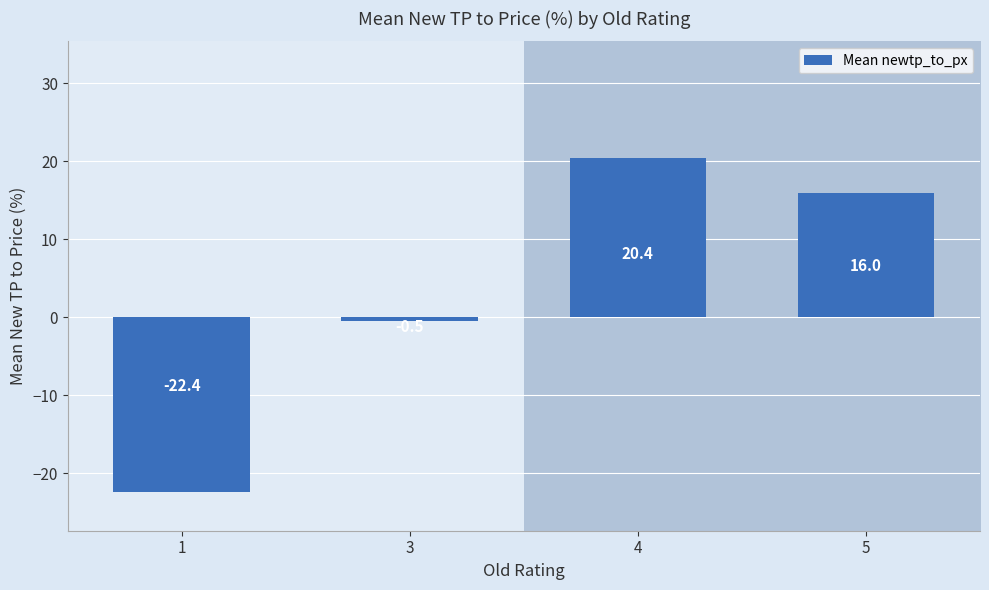

The value of Mean newtp_to_px at 4 is 20.4. True or false?

True